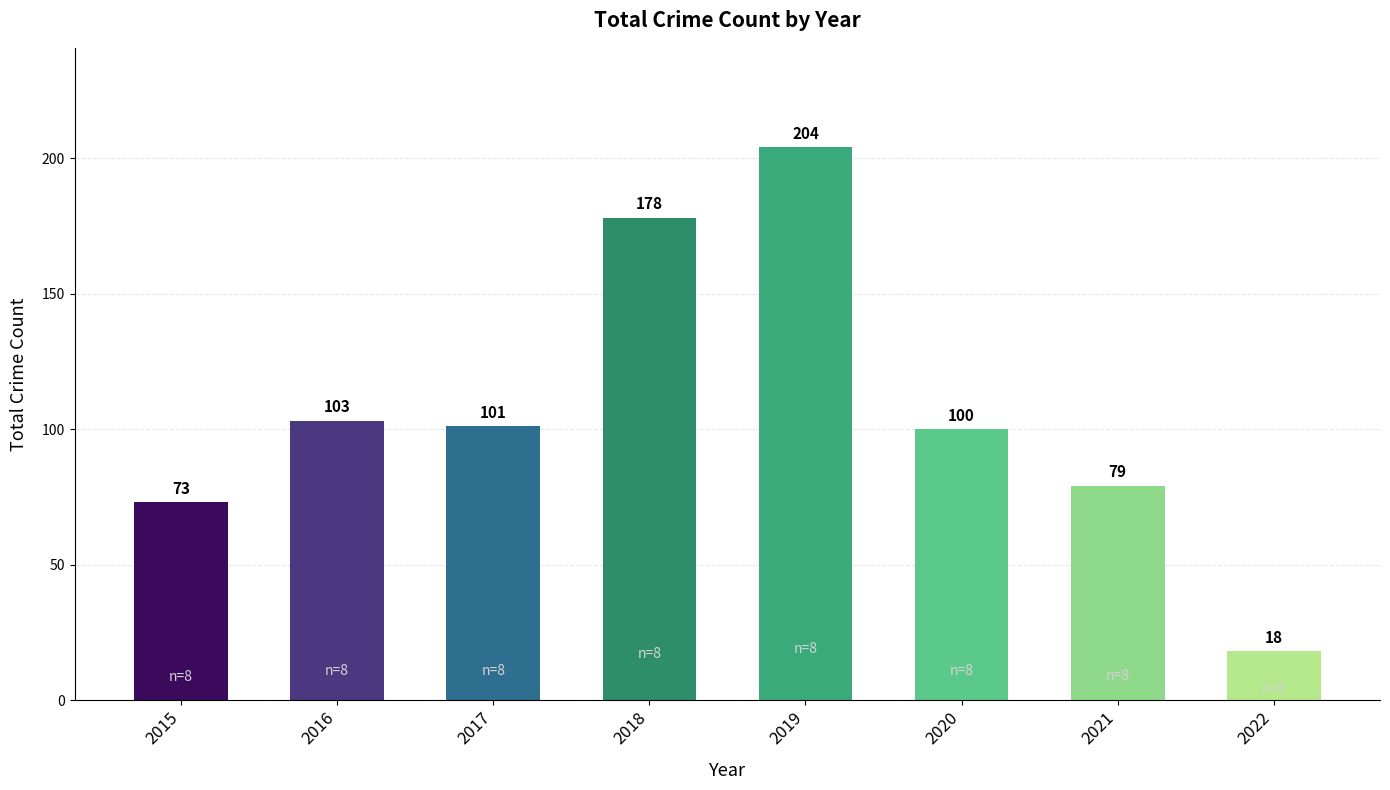

True or false: the data shows 8 at 2022.

False